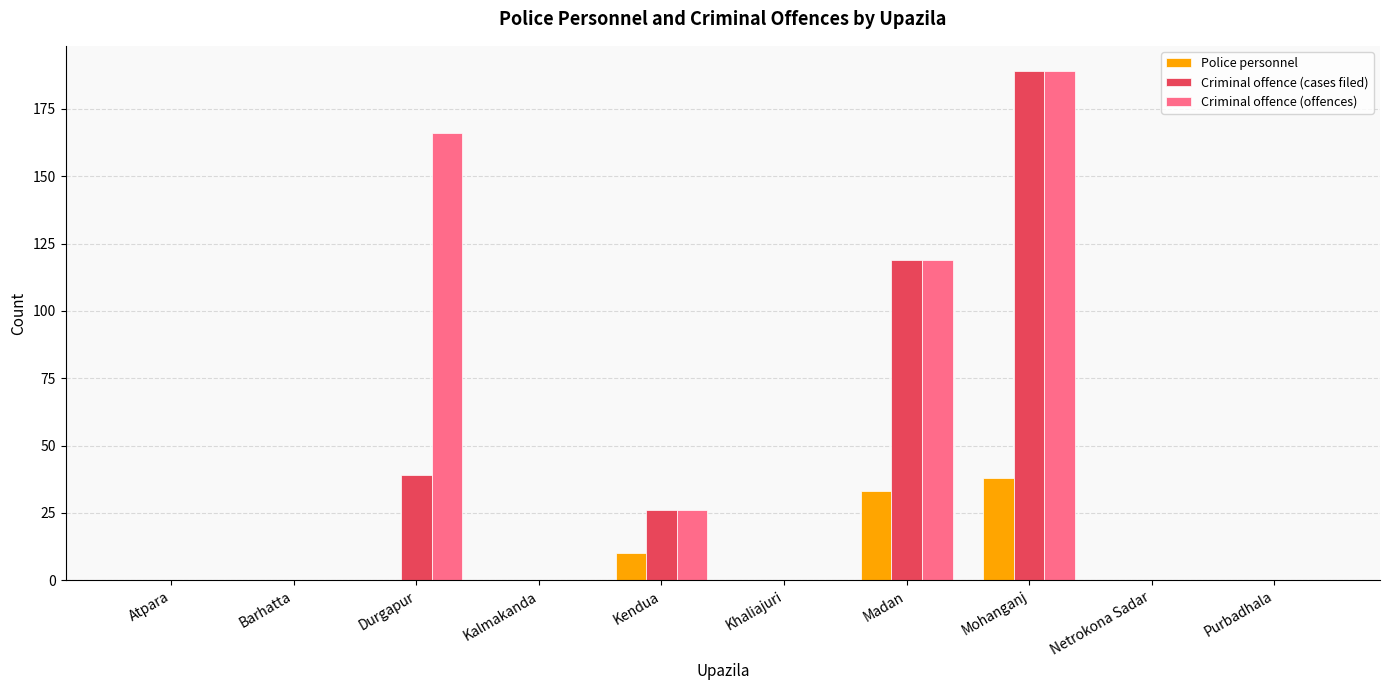

Count the Criminal offence (offences) values in the range 0 to 119.

8